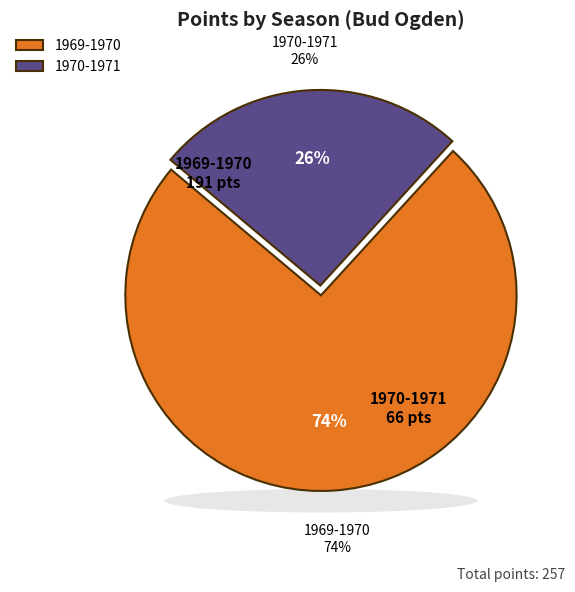

True or false: 1970-1971 accounts for 26% of the total.

True